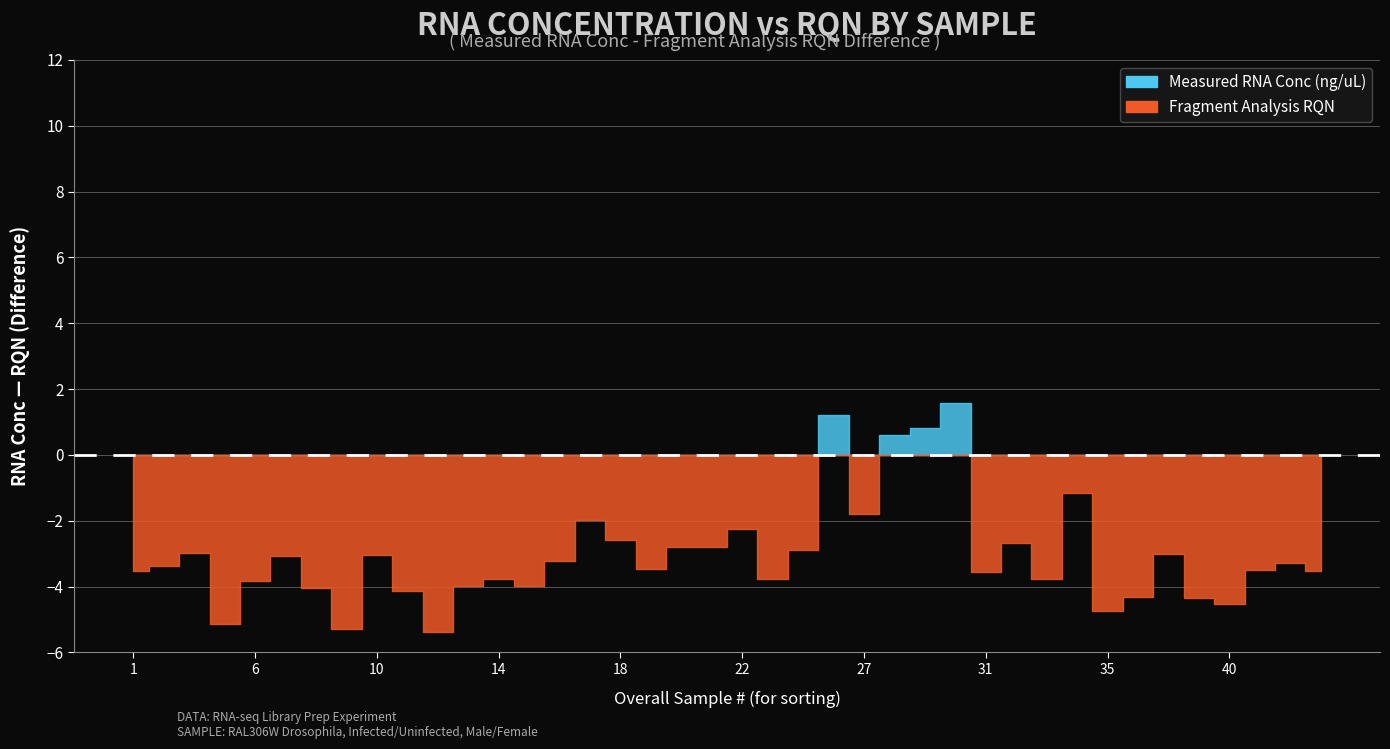

Which category has the lowest value across all series?

12